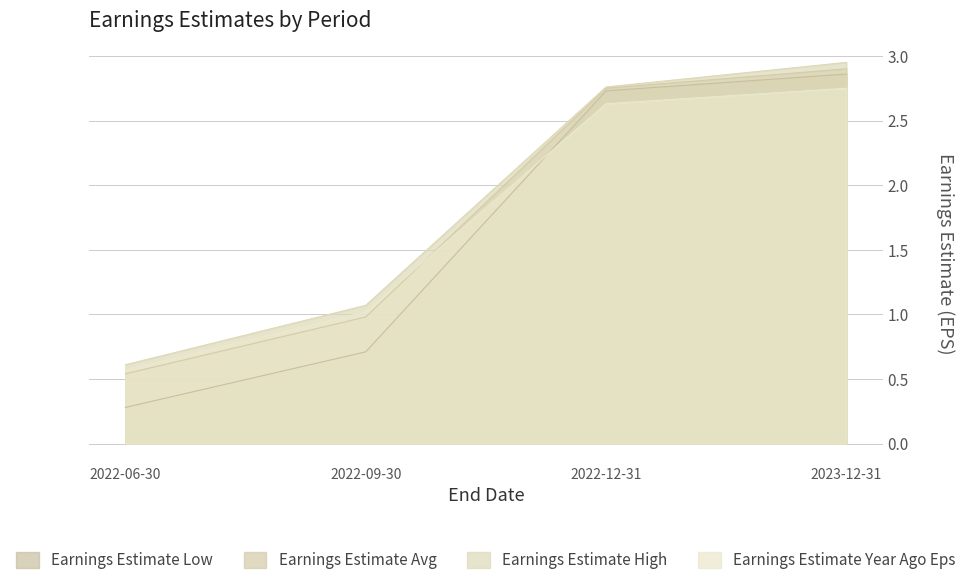

True or false: Earnings Estimate Low and Earnings Estimate Year Ago Eps cross at least once.

True